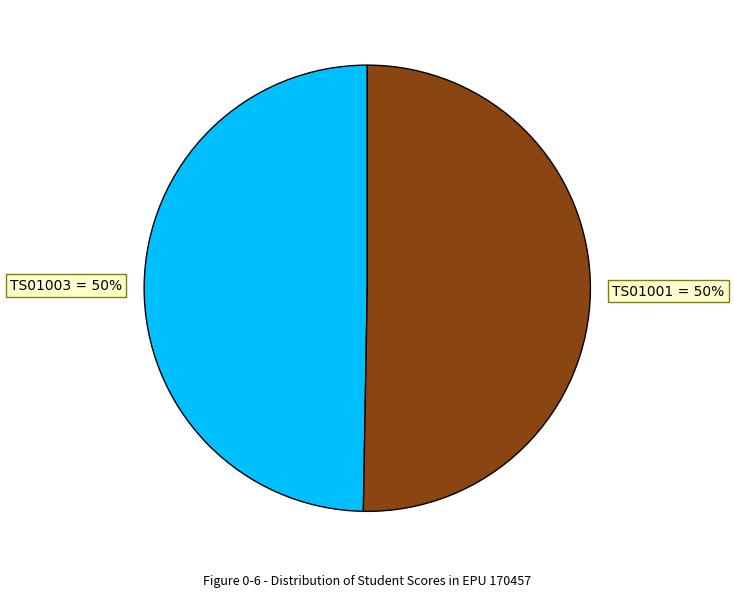

Is the sum of TS01001 = 50% and TS01003 = 50% greater than half?

Yes